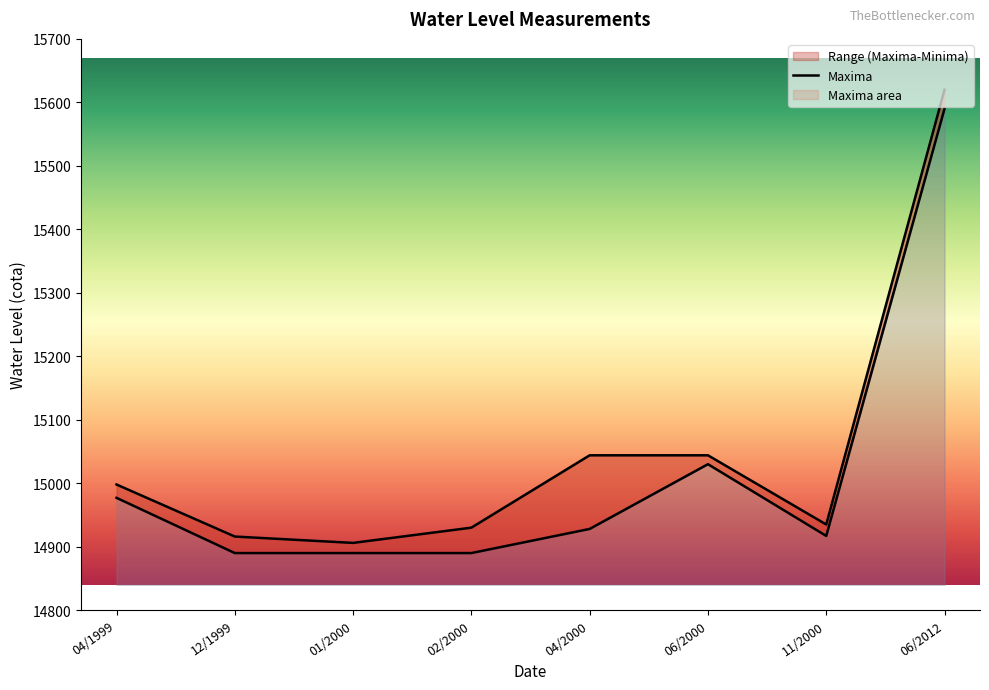

True or false: Minima has more than 0 points higher than both neighbors.

True